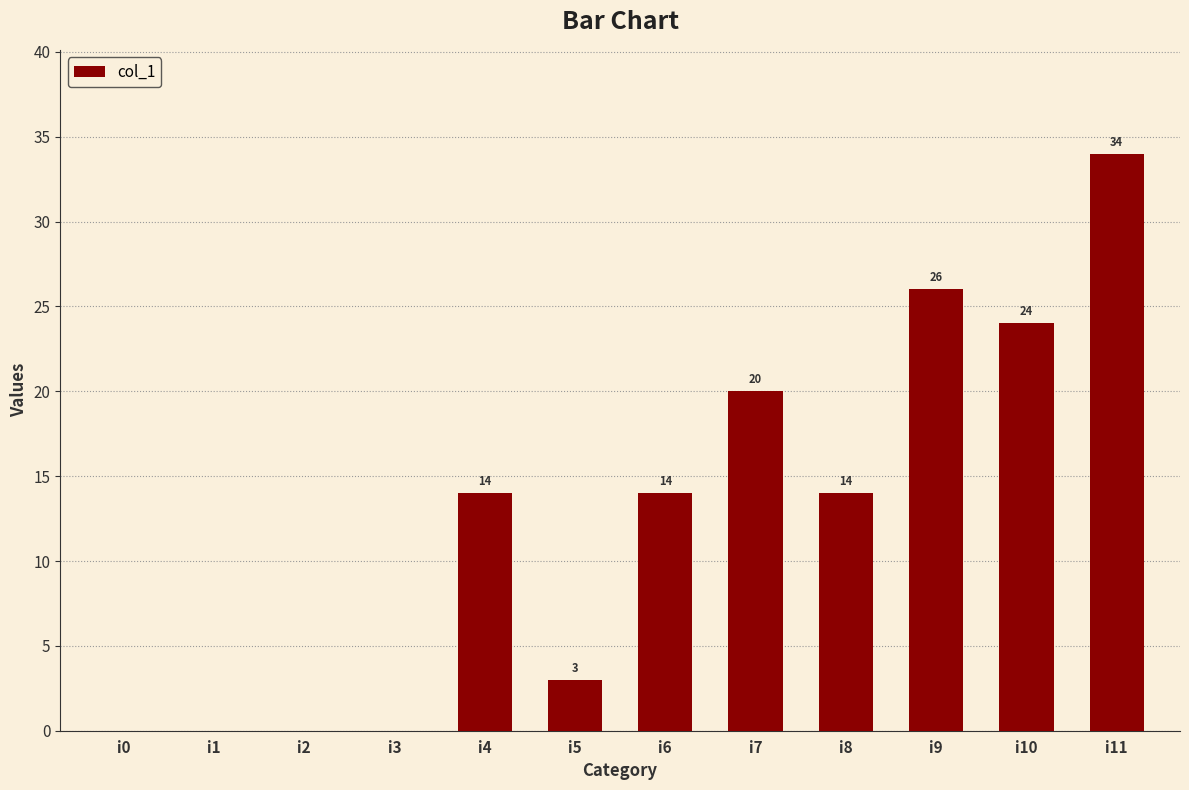

Reading right to left, what are all the values shown in this chart?

i11=34	i10=24	i9=26	i8=14	i7=20	i6=14	i5=3	i4=14	i3=0	i2=0	i1=0	i0=0